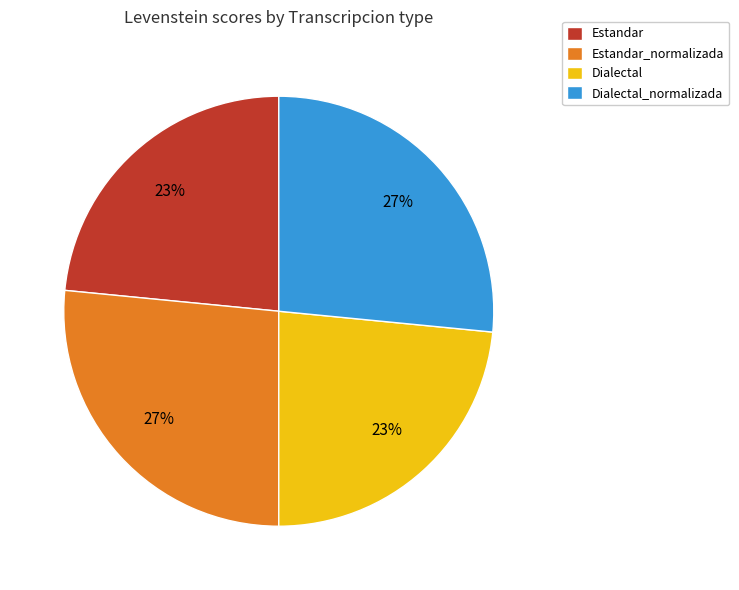

How many segments does this pie chart have?

4